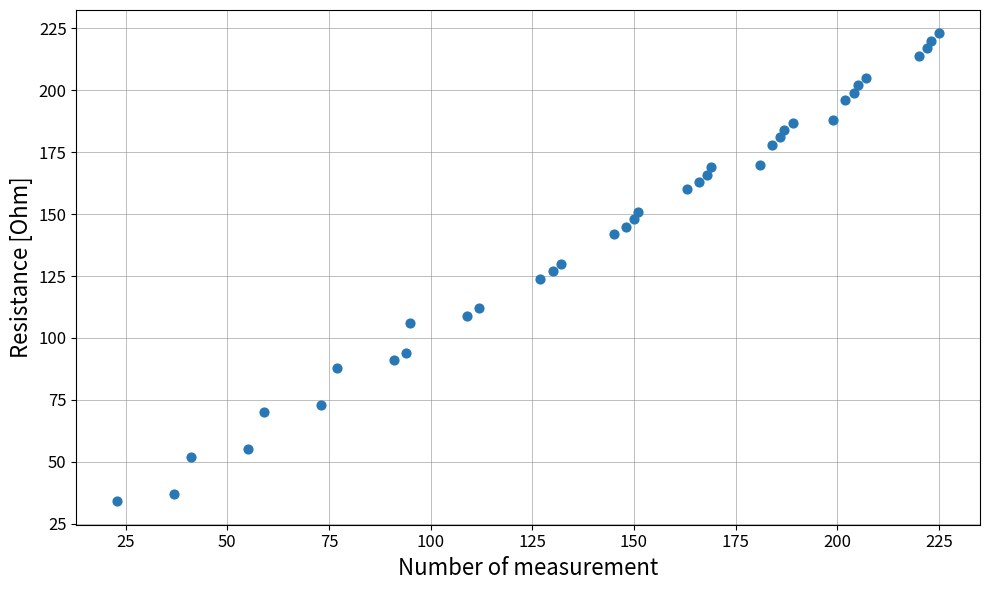

What is the range of Y values (max minus min)?

189